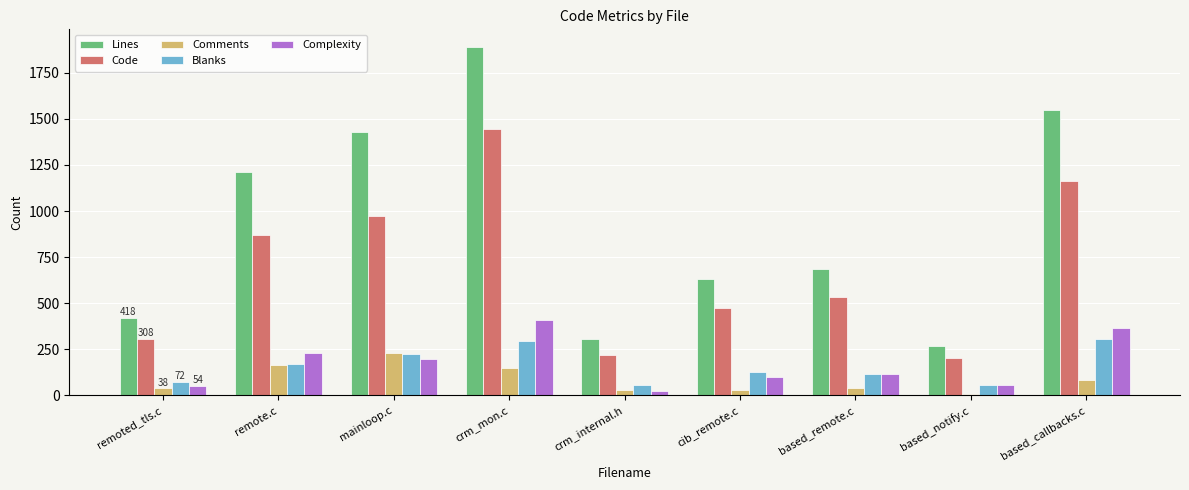

Is the value of Complexity at remote.c greater than the value of Blanks at remote.c?

Yes